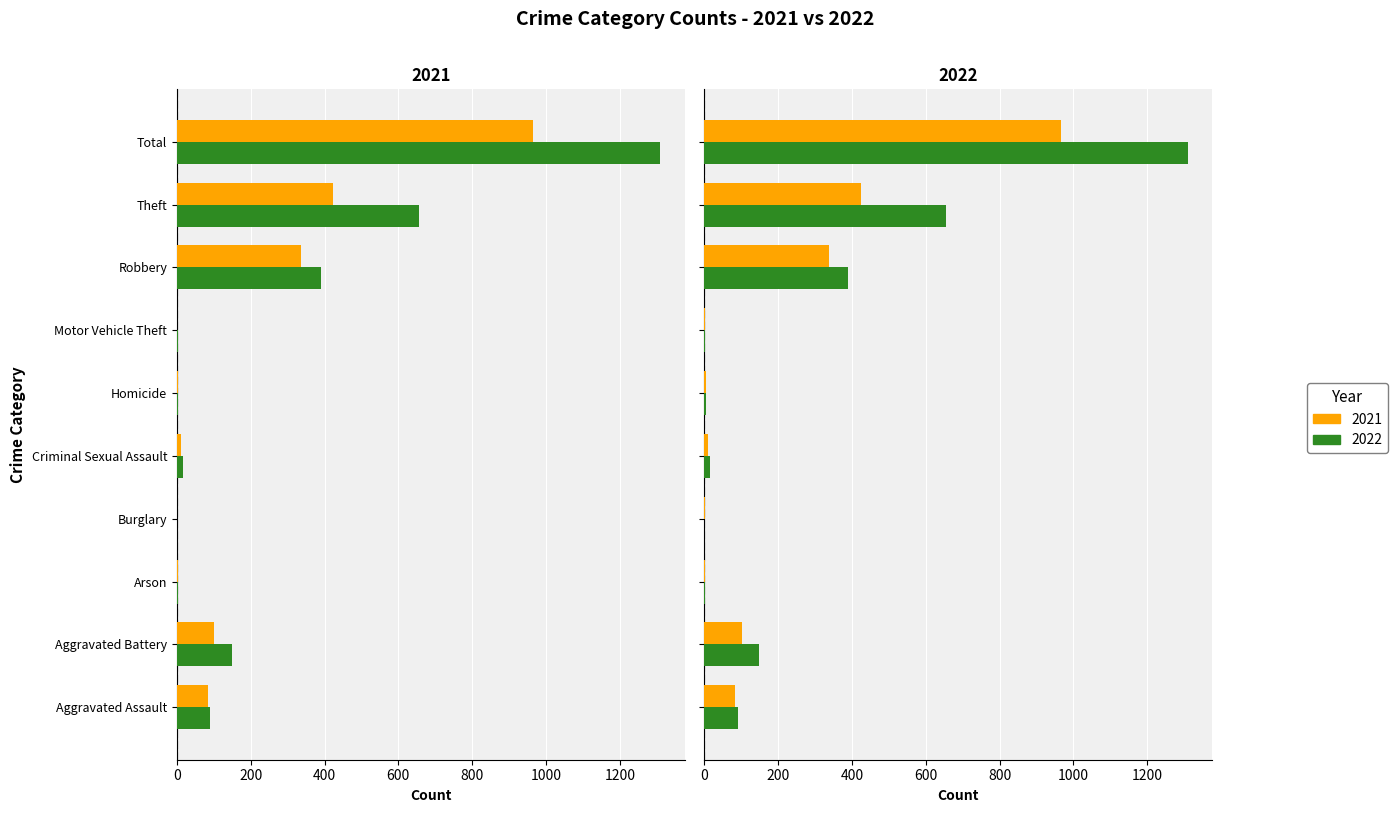

What is the difference between the maximum and minimum values in the 2022 series?

1310